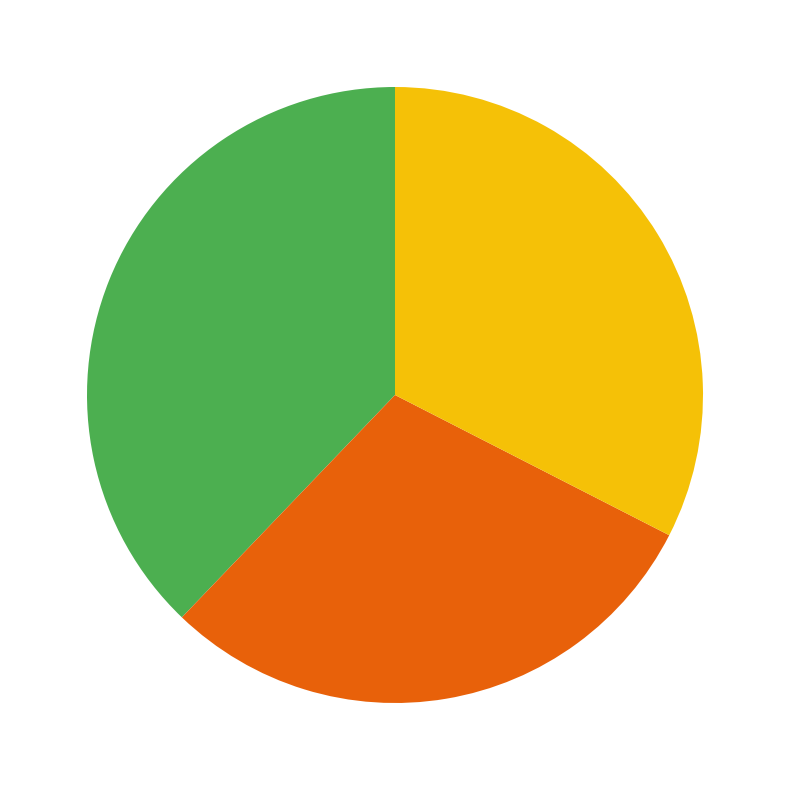

Is there a majority slice in this chart?

No